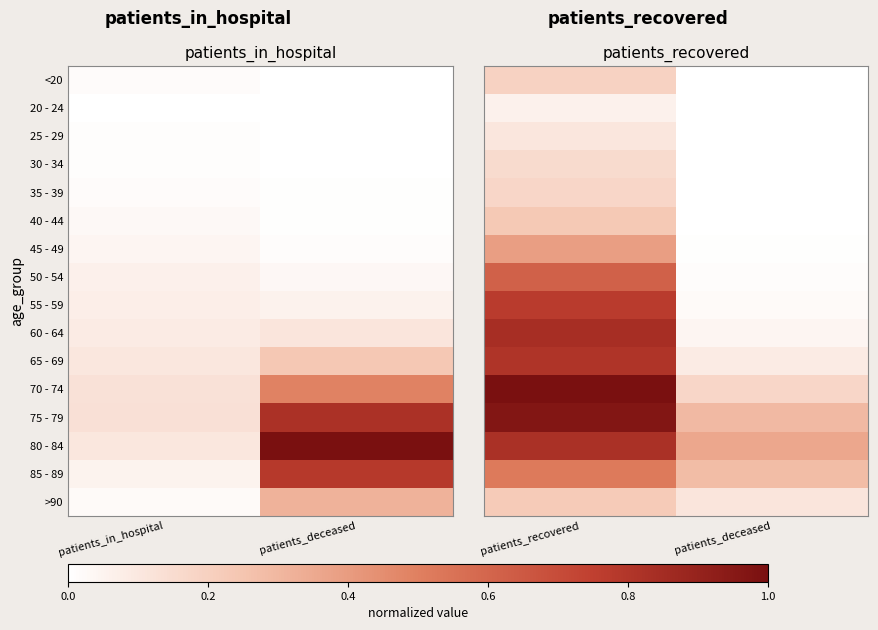

What is the difference between the highest and lowest values at patients_deceased?

0.4